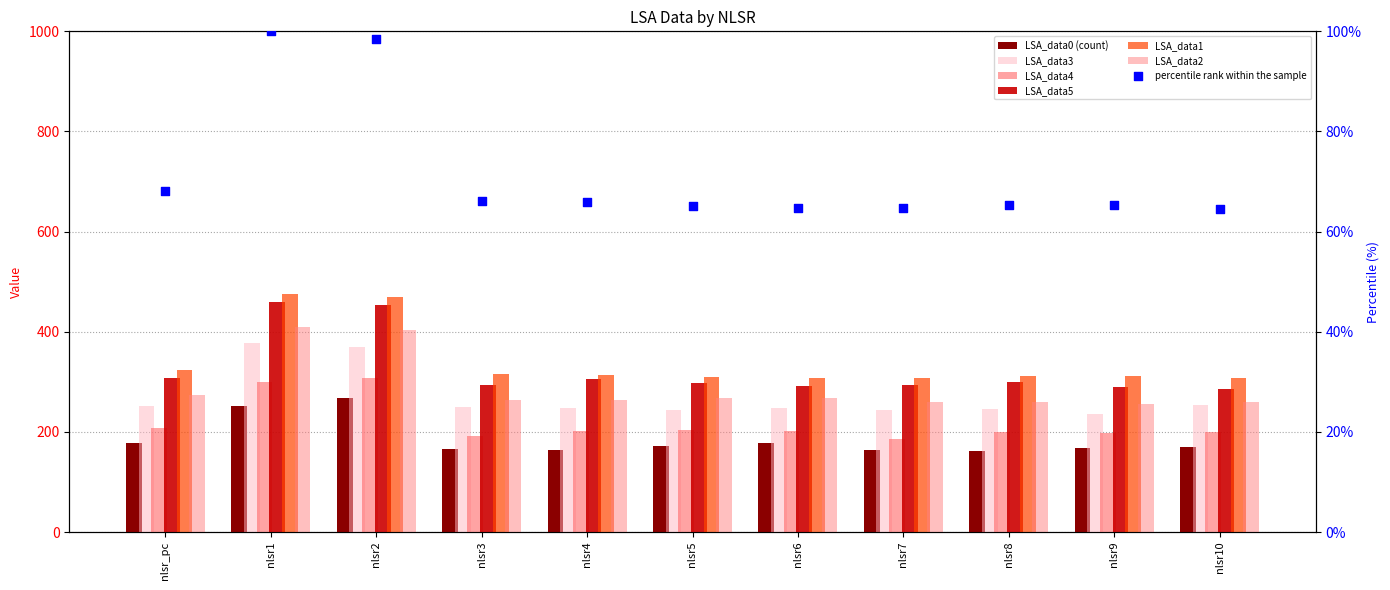

At which category is the sum across all series the highest?

nlsr1